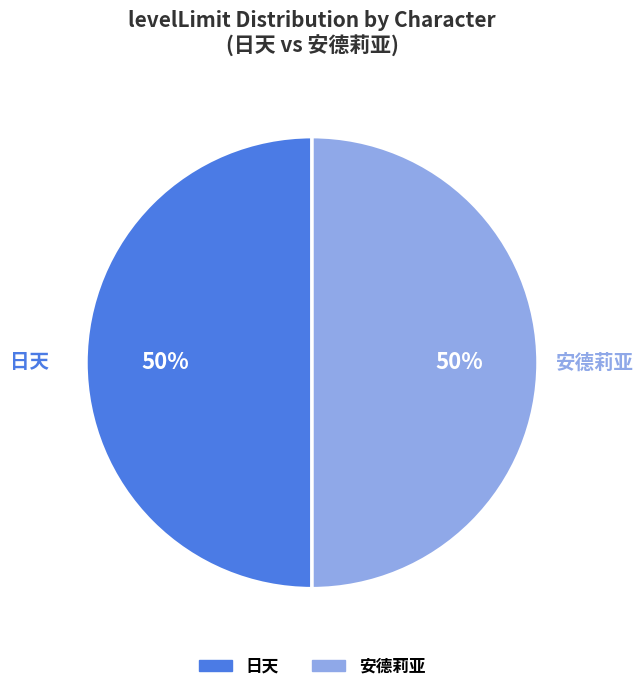

Count the number of slices in the pie.

2